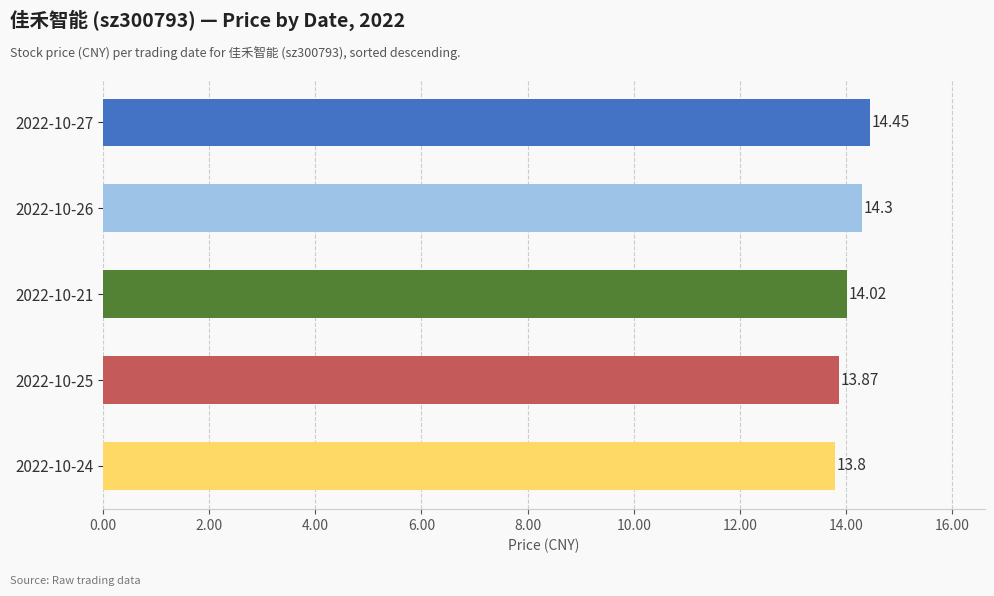

Does the chart contain any negative values?

No